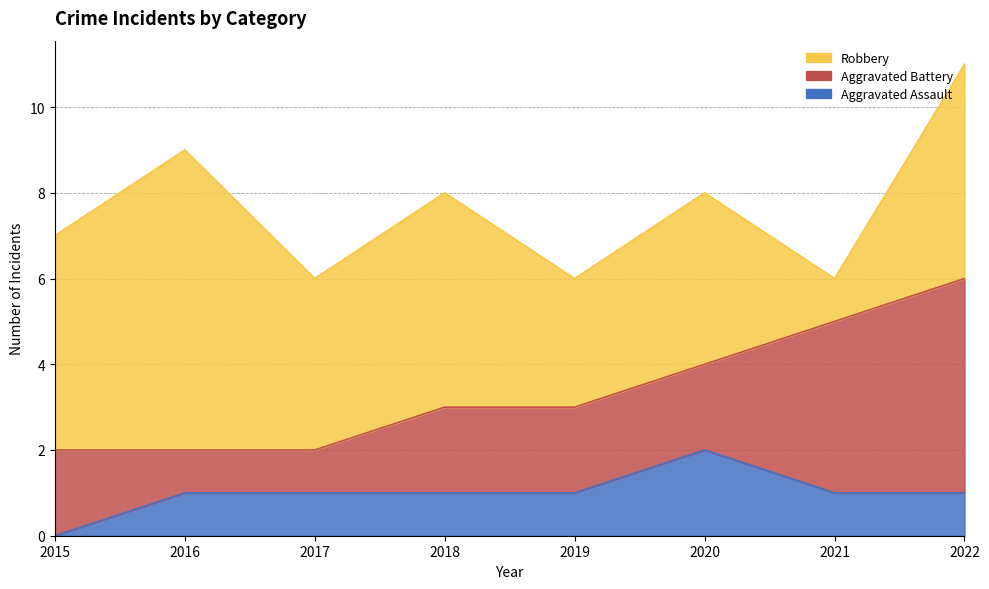

True or false: Aggravated Assault and Robbery intersect in this chart.

False